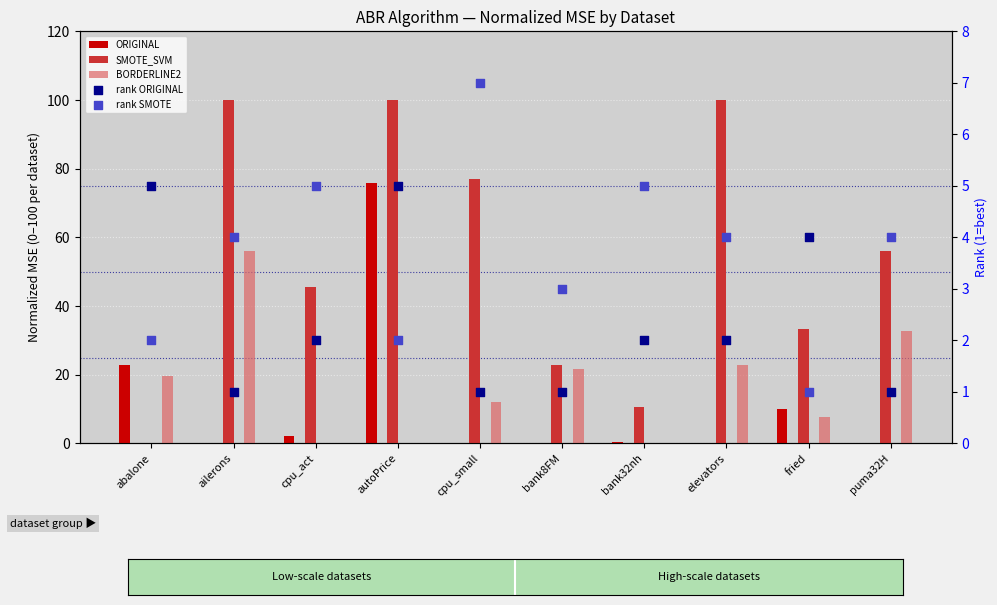

Which series reaches the minimum Y coordinate?

ORIGINAL